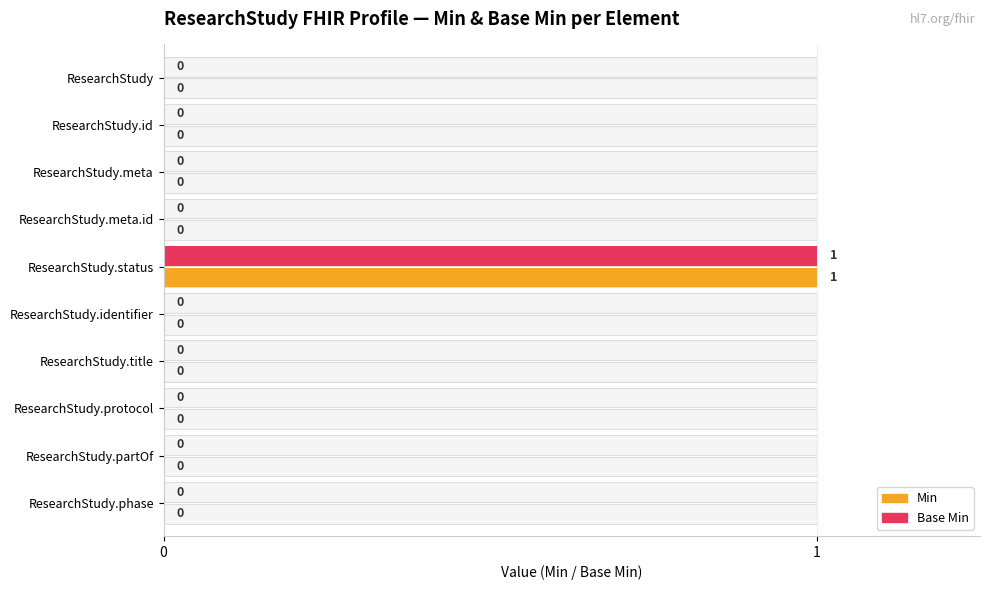

Reading left to right, extract all data points from this chart.

Min: 0	0	0	0	1	0	0	0	0	0
Base Min: 0	0	0	0	1	0	0	0	0	0